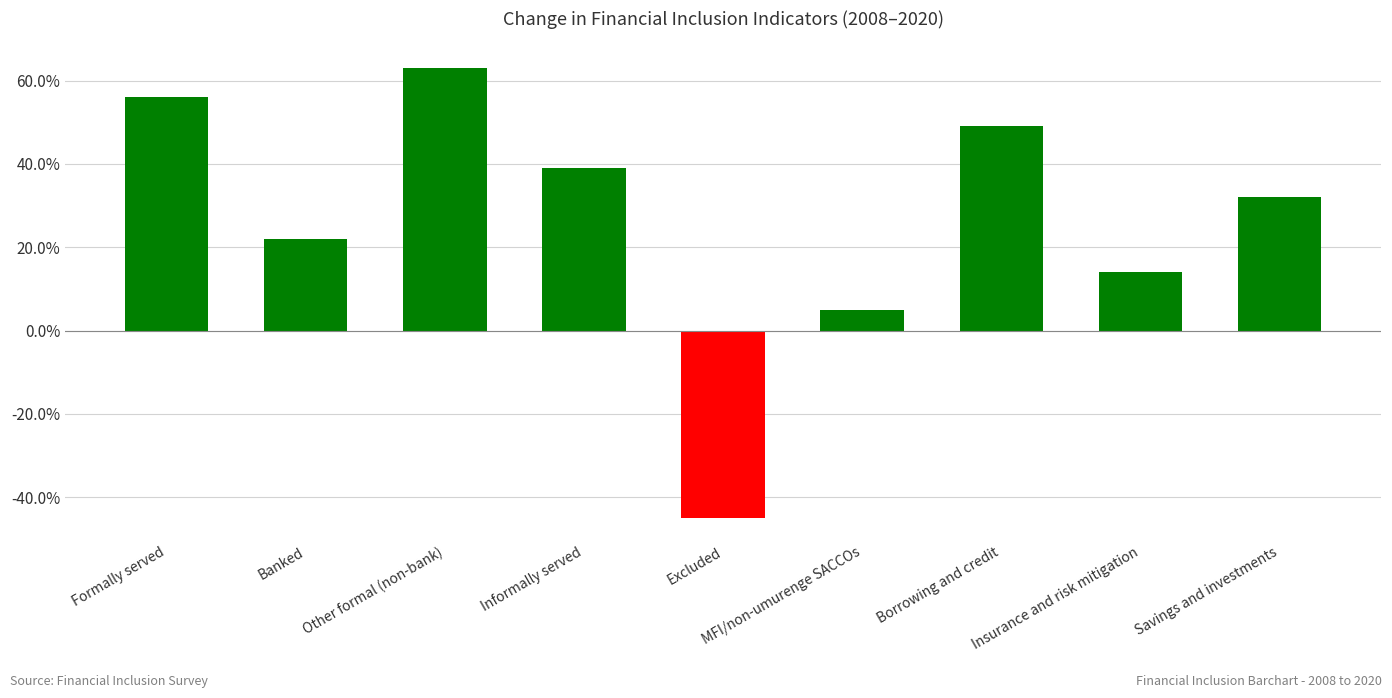

How many negative values are there?

1